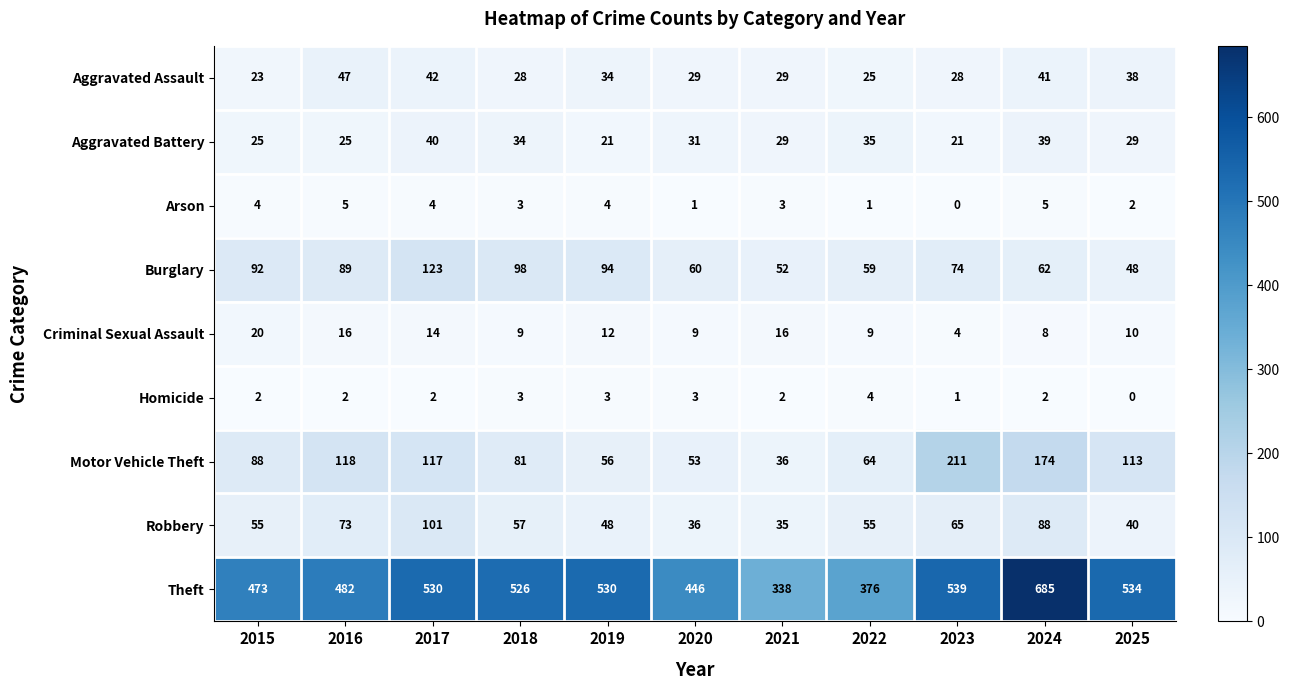

What is the maximum value shown in the chart?

685